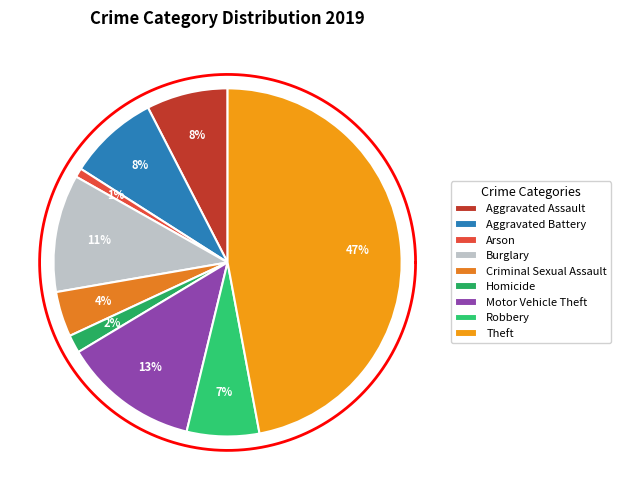

Count the number of slices in the pie.

9